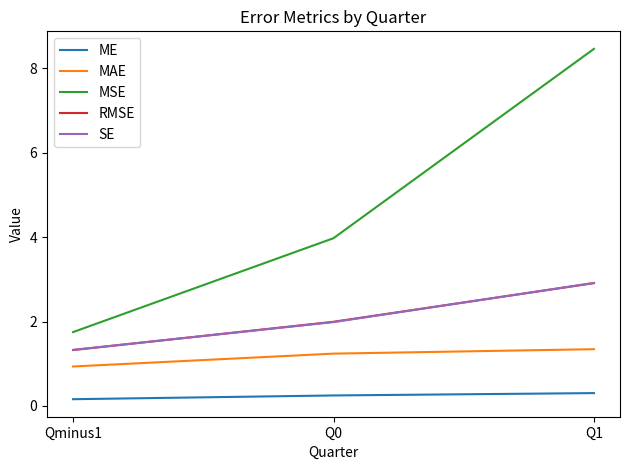

What is the difference between the maximum and minimum values in the RMSE series?

1.6